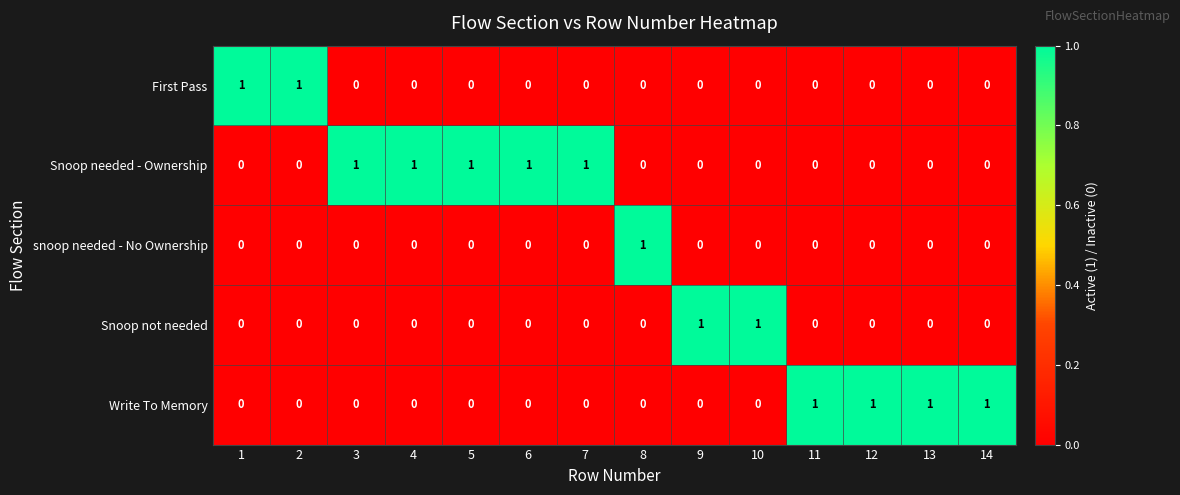

Is it true that Snoop not needed equals 0 at 7?

True